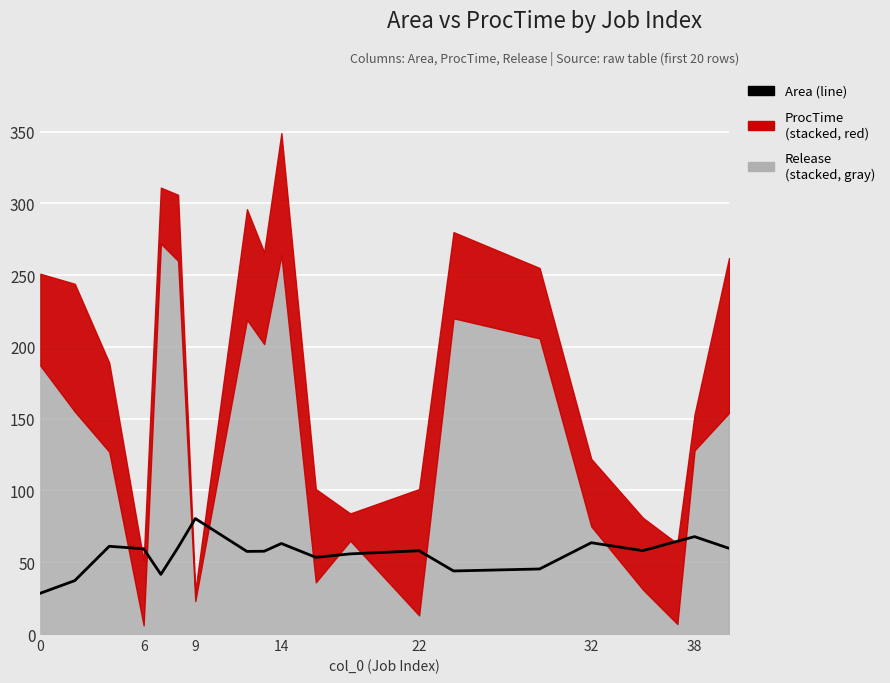

How many values exceed 58?

11